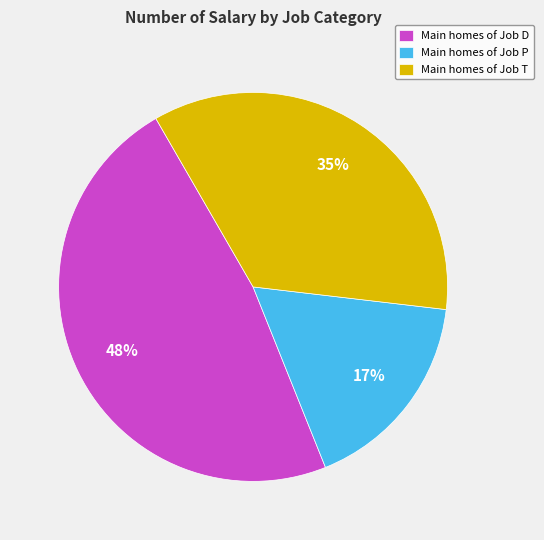

Count the number of slices in the pie.

3